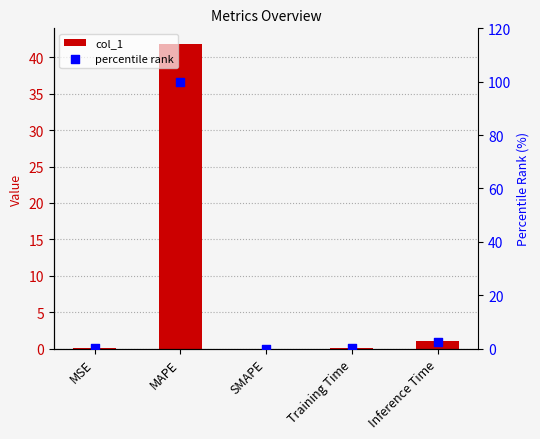

Which series has the widest spread of Y values?

percentile rank